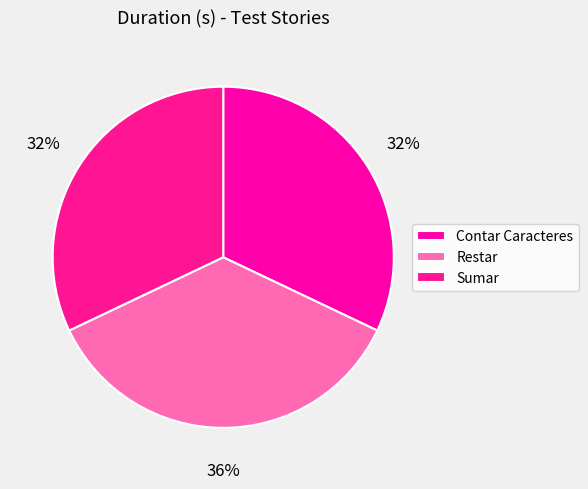

To the nearest percent, what is the difference between the Contar Caracteres and Restar slice percentages?

4%